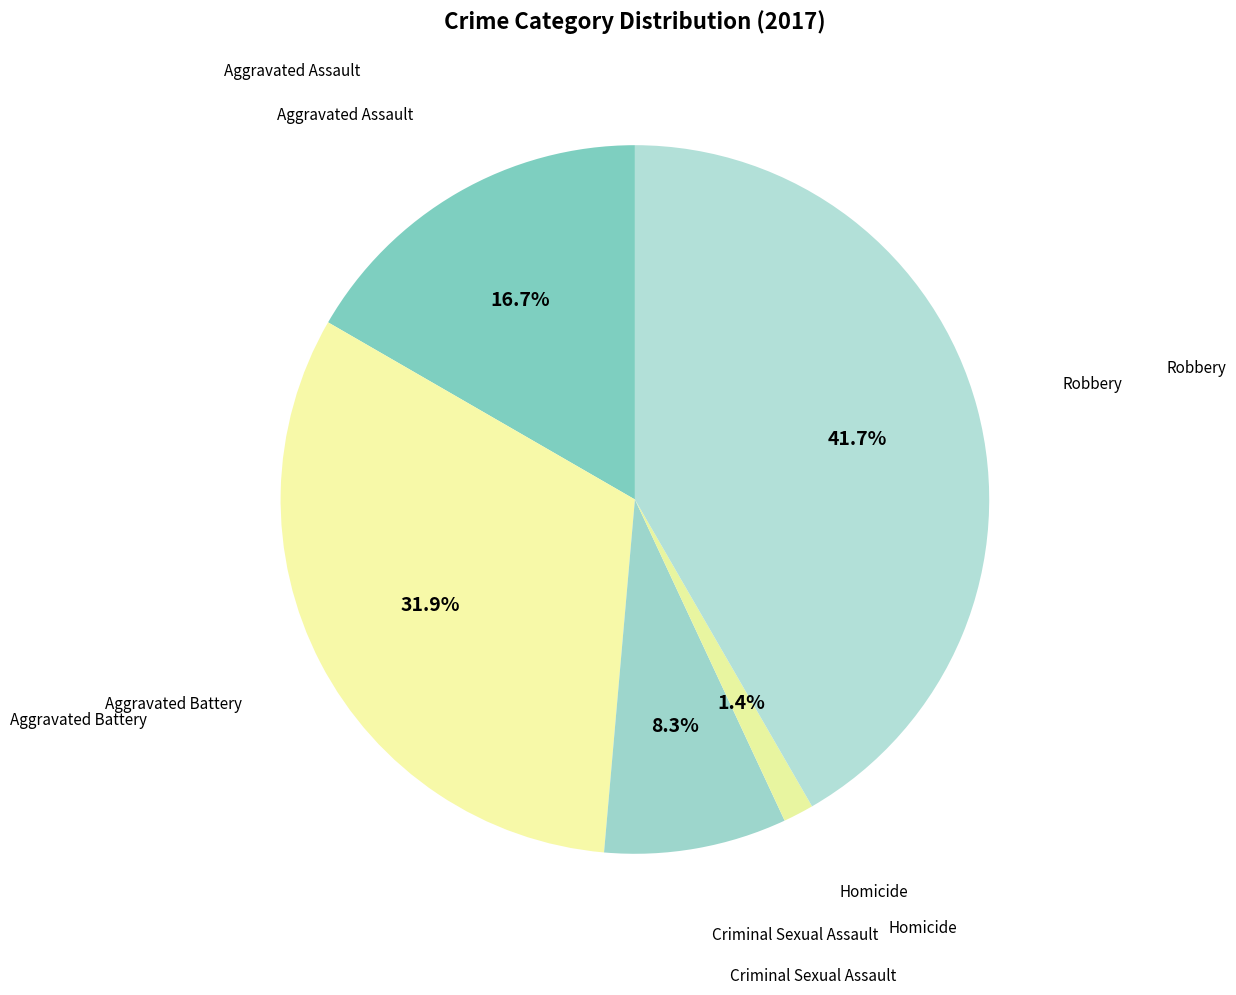

Is there a majority slice in this chart?

No